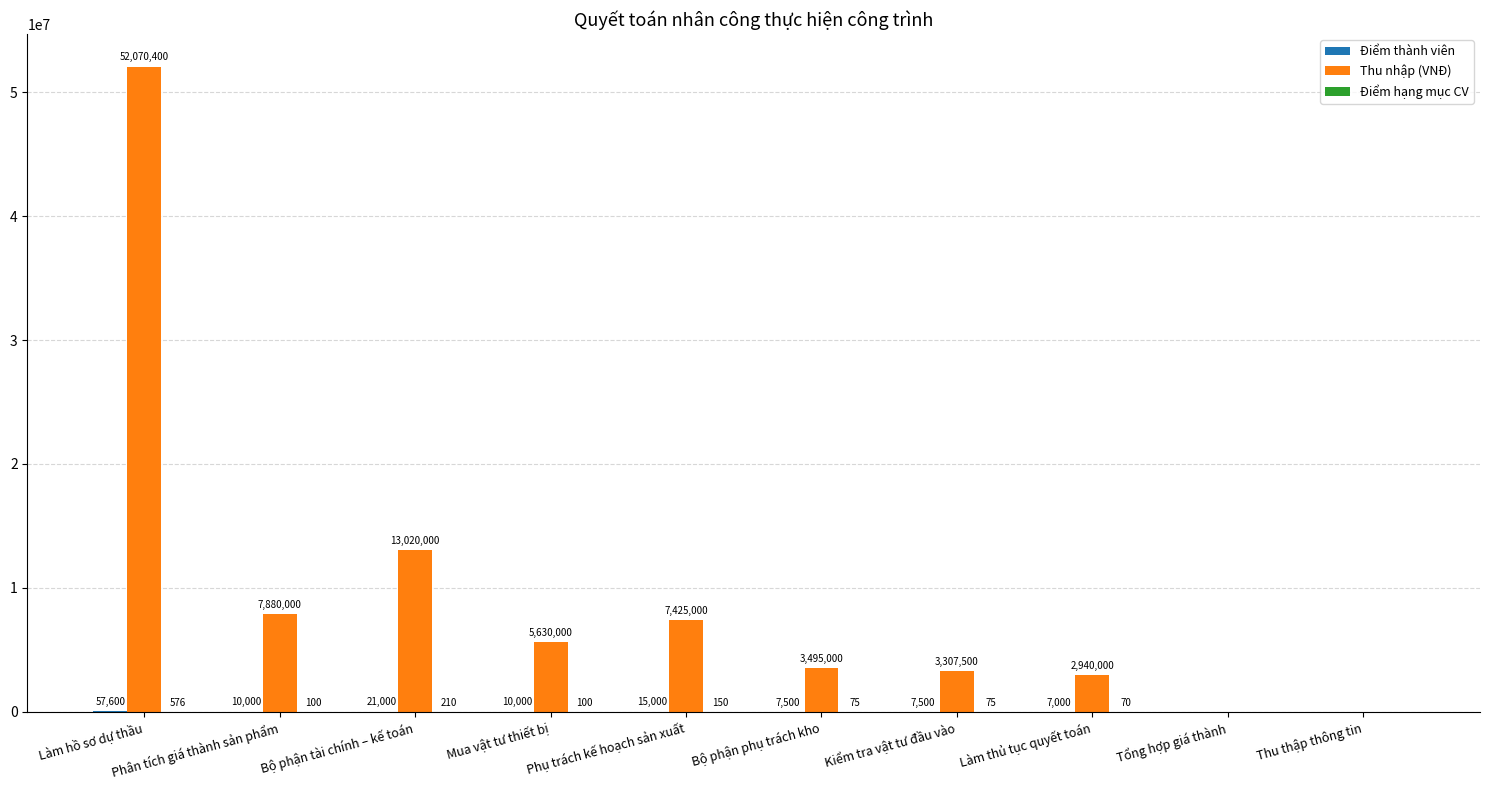

Count the number of data series in this chart.

3